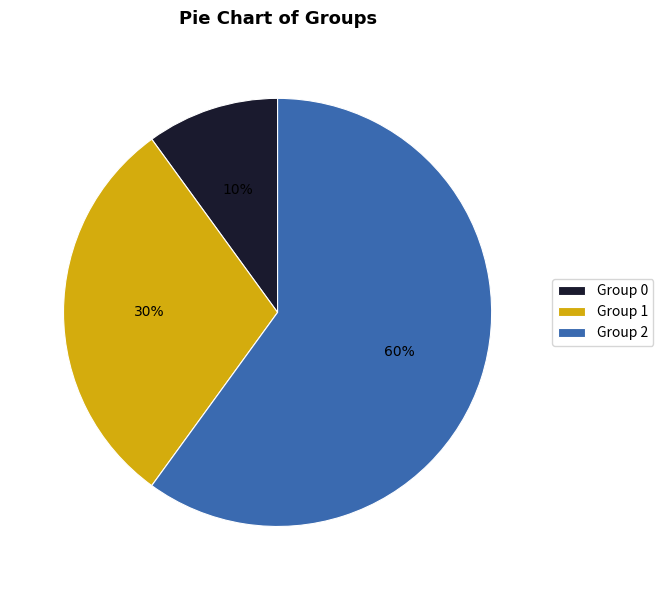

Which category accounts for the majority?

Group 2